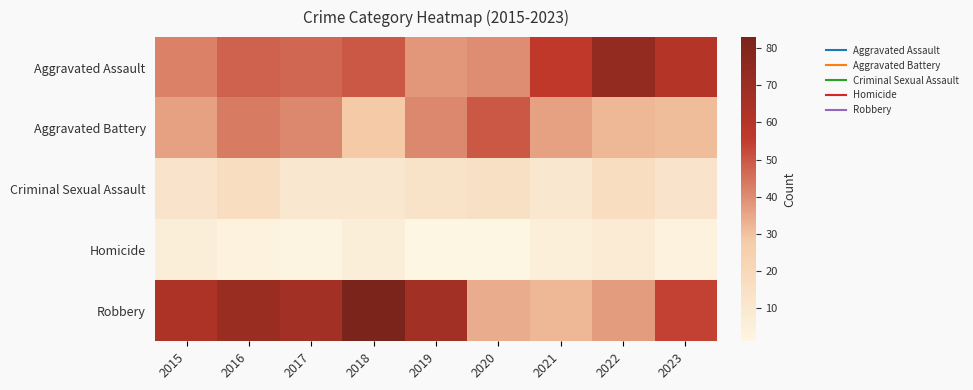

Reading right to left, extract all data points from this chart.

Aggravated Assault: 2023=60	2022=73	2021=56	2020=40	2019=38	2018=50	2017=47	2016=48	2015=42
Aggravated Battery: 2023=31	2022=32	2021=36	2020=50	2019=41	2018=28	2017=41	2016=43	2015=36
Criminal Sexual Assault: 2023=12	2022=17	2021=10	2020=15	2019=13	2018=10	2017=10	2016=17	2015=12
Homicide: 2023=3	2022=8	2021=5	2020=1	2019=1	2018=6	2017=2	2016=3	2015=6
Robbery: 2023=54	2022=37	2021=32	2020=34	2019=67	2018=83	2017=67	2016=71	2015=63